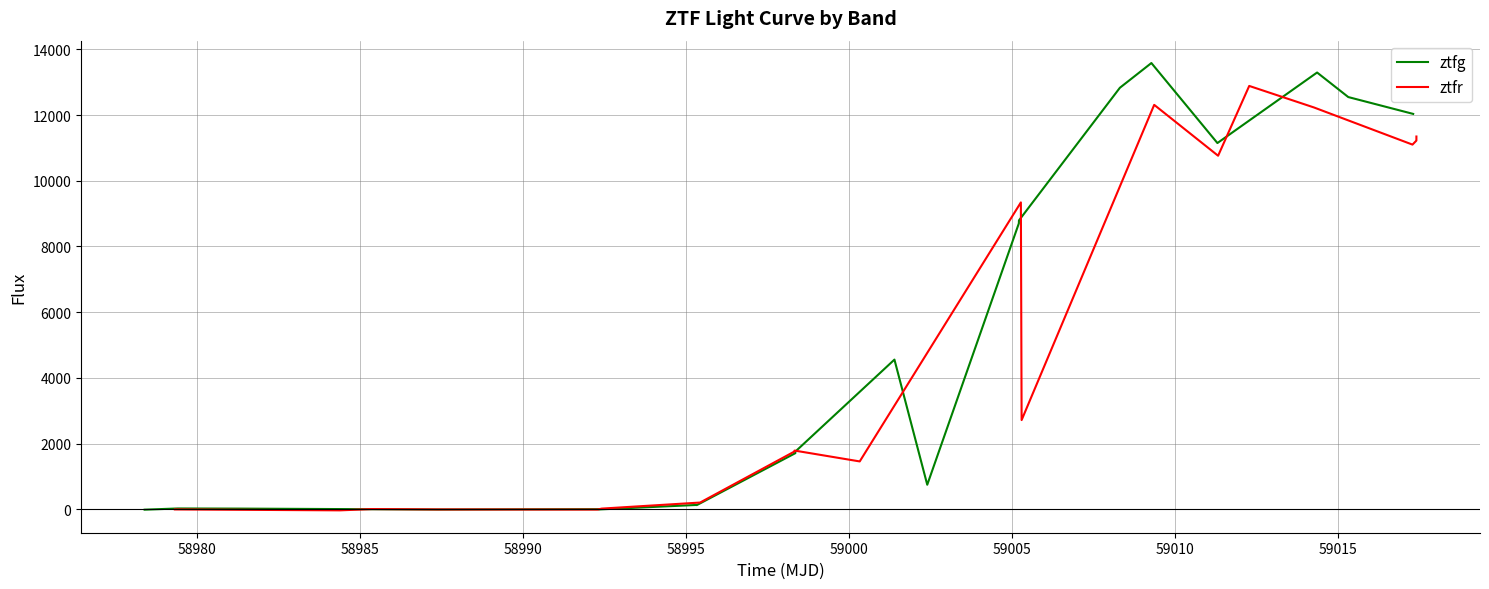

What is the maximum value shown in the chart?

13582.2